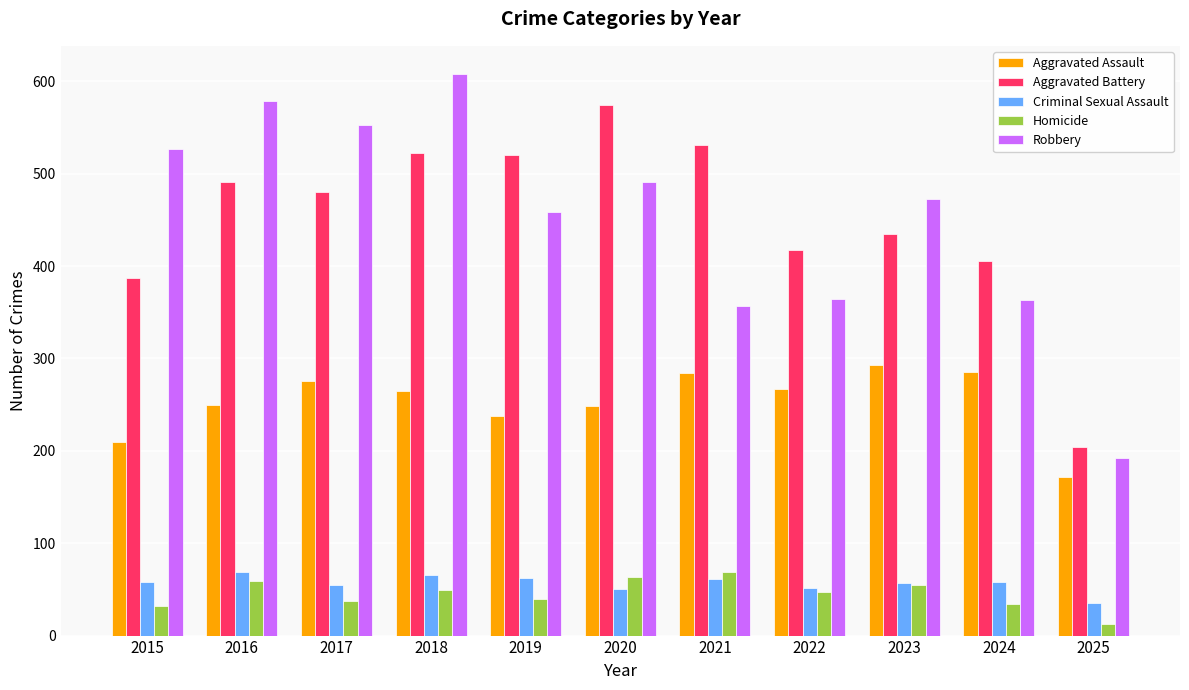

True or false: Homicide has a value of 32 at 2015.

True